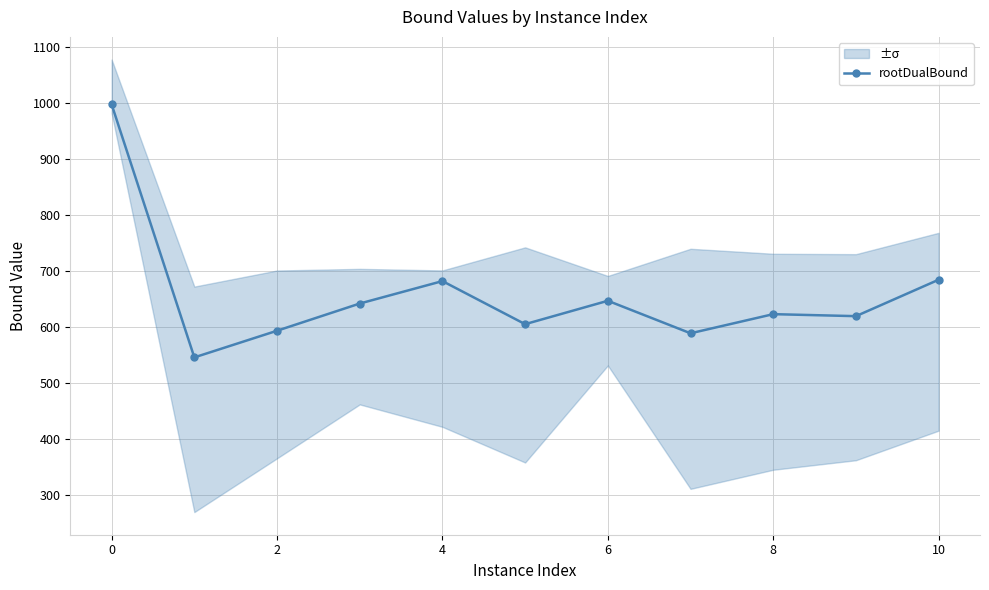

What is the maximum value for rootDualBound?

997.5